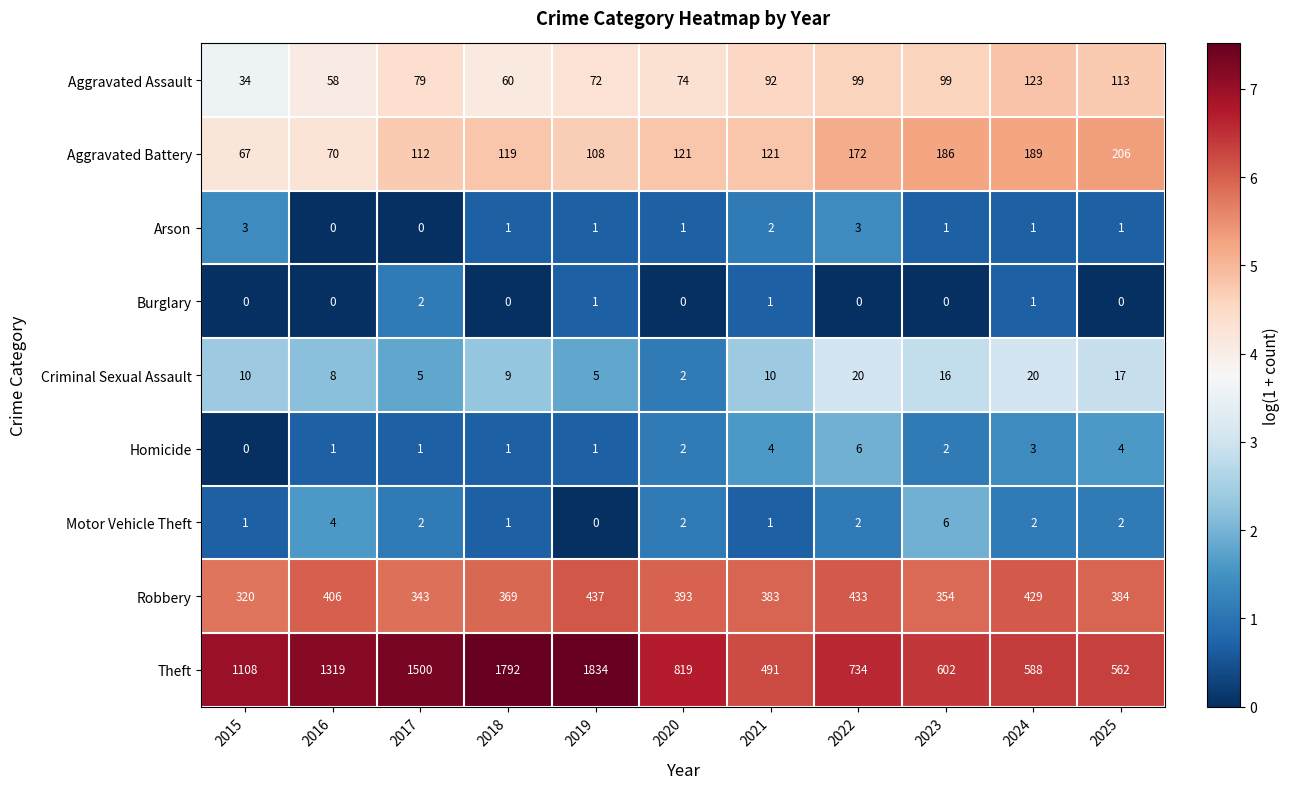

Is it true that Burglary equals 1 at 2023?

False